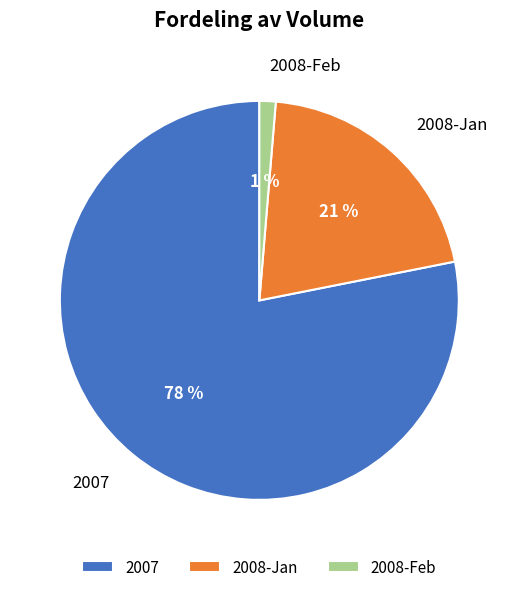

To the nearest percent, what percentage of the pie is 2007?

78%